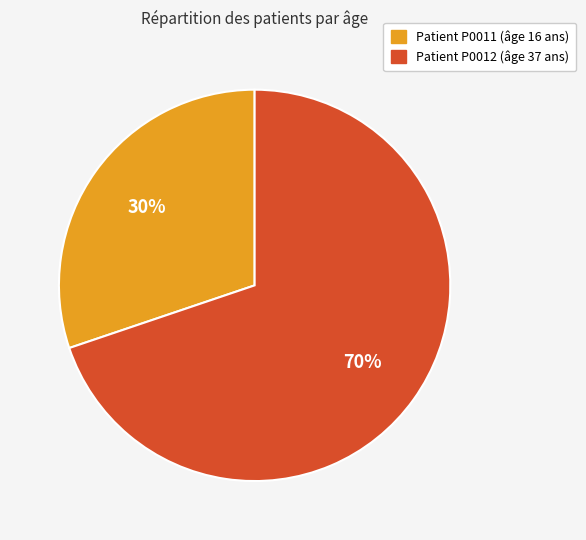

How many segments does this pie chart have?

2